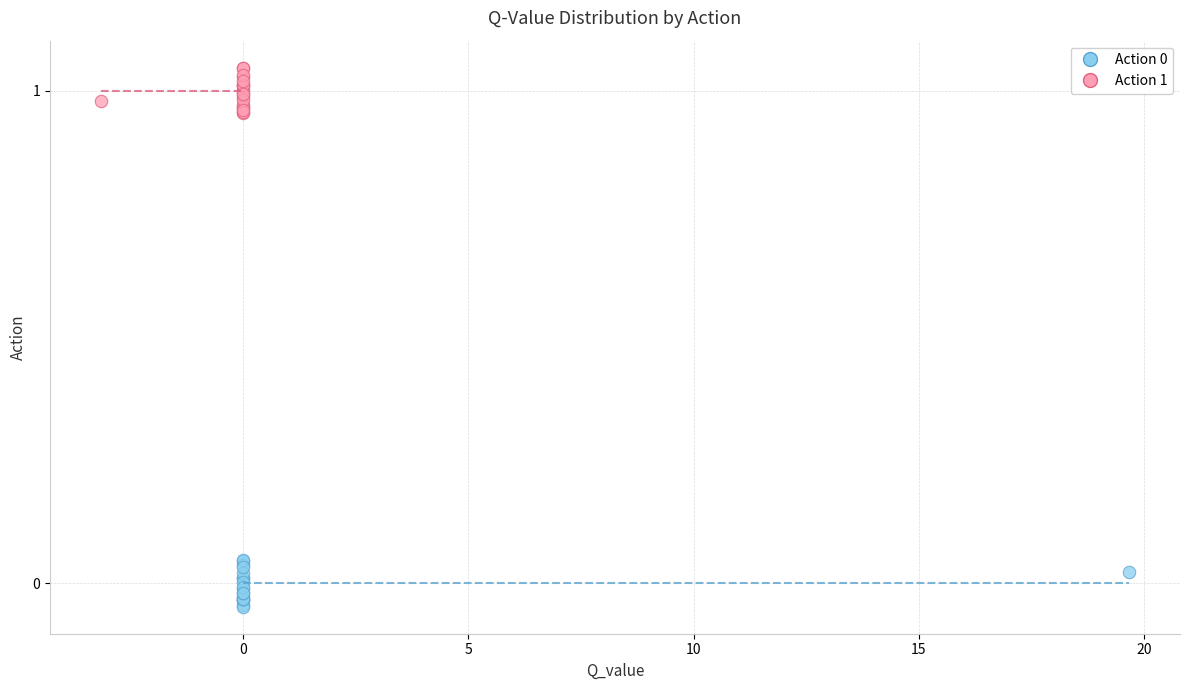

Which series contains the highest Y value?

Action 1